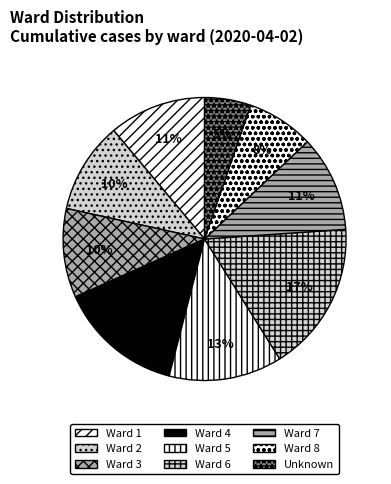

To the nearest percent, what percentage of the pie is Unknown?

5%